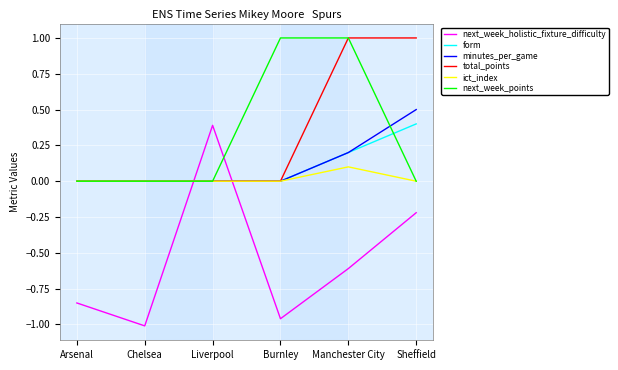

Which series has the widest spread of values?

next_week_holistic_fixture_difficulty